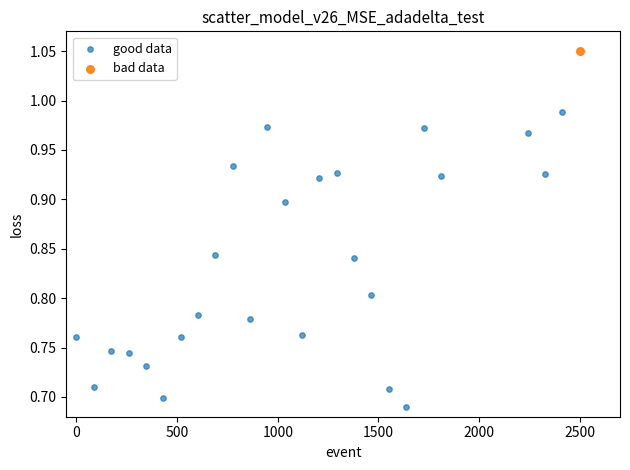

What are all the series names shown in the legend?

good data, bad data